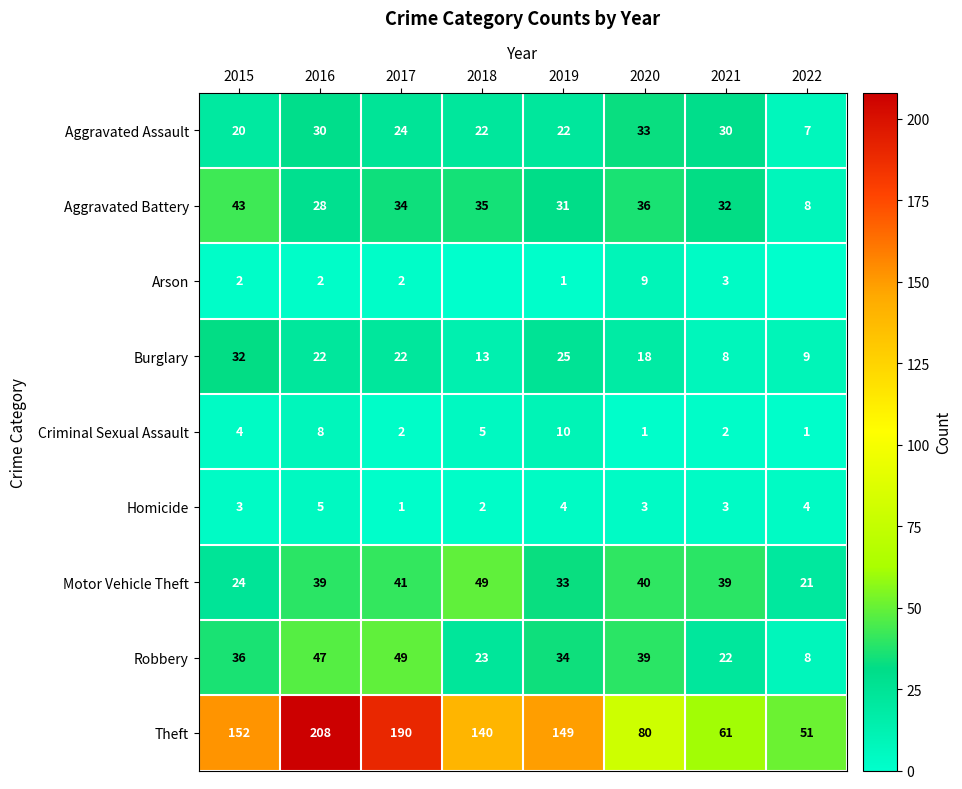

What is the lowest value of the Robbery series?

8